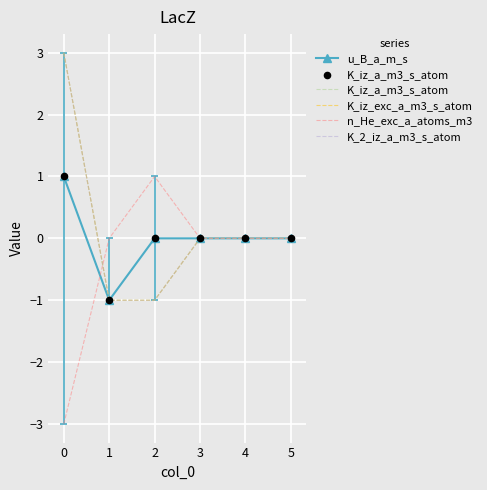

Which series has the largest total across all categories?

K_iz_exc_a_m3_s_atom